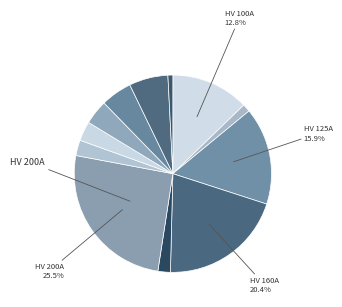

How many segments does this pie chart have?

12